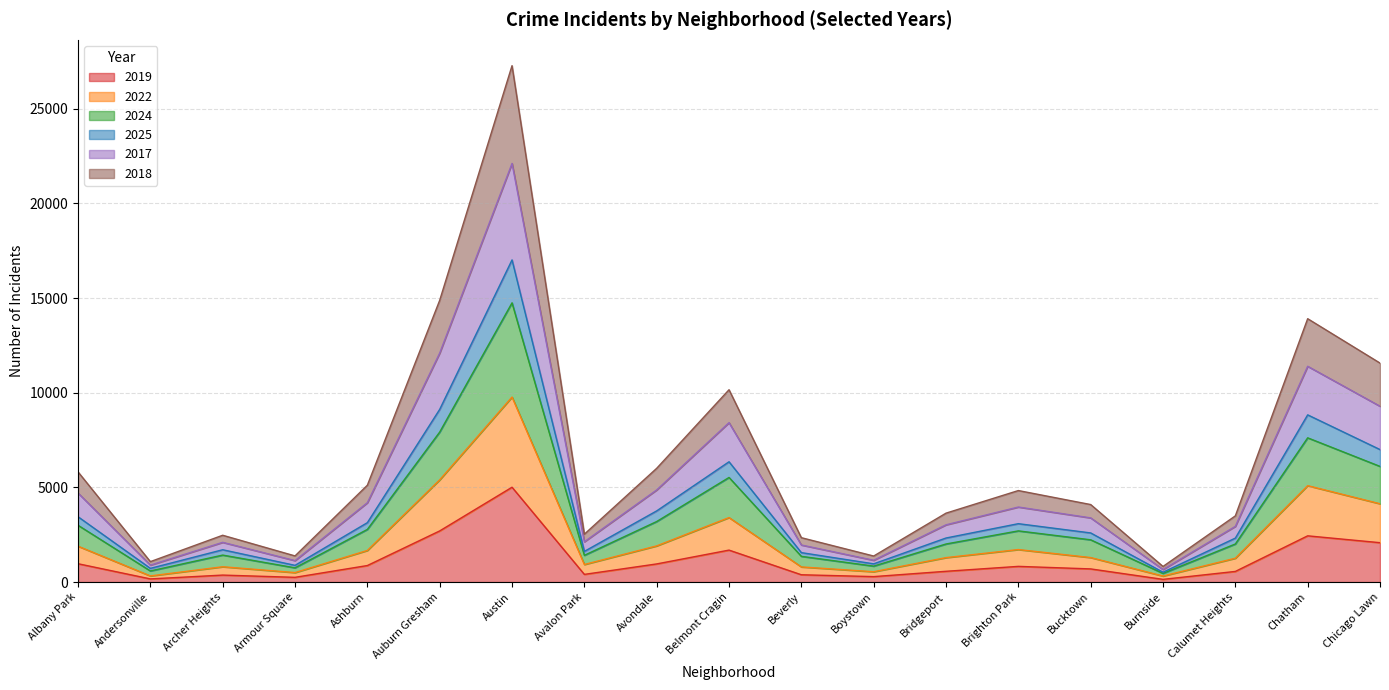

What is the value of the 2019 point at the 17th from the left?

561